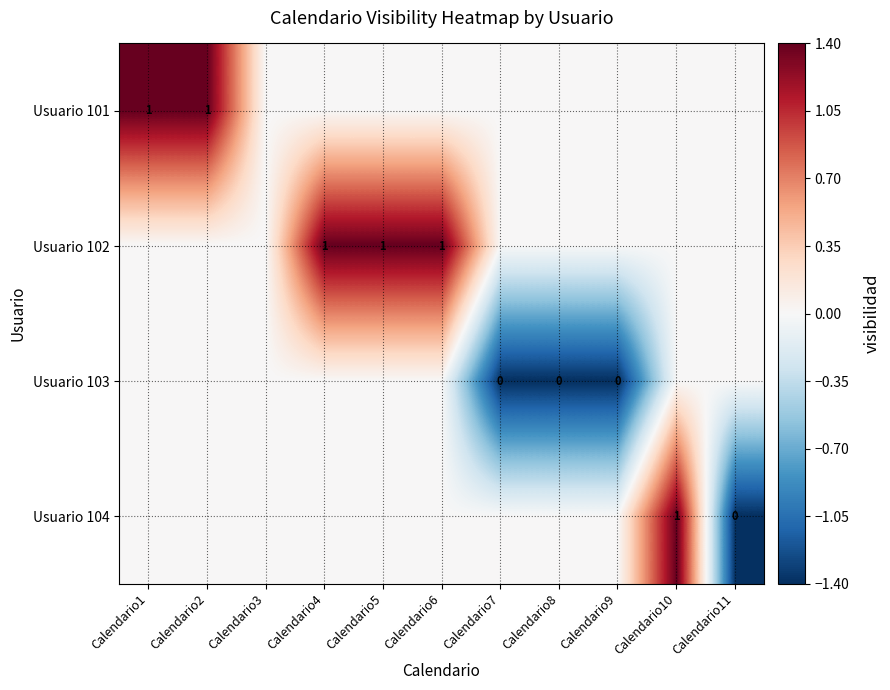

Which has a higher value, Calendario9 or Calendario1?

Calendario1